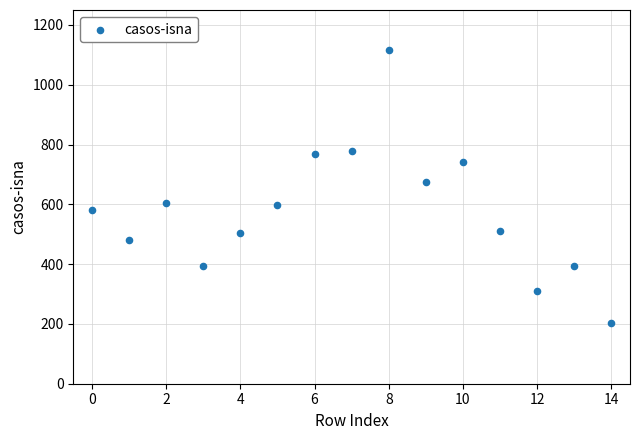

What is the range of Y values (max minus min)?

915.5